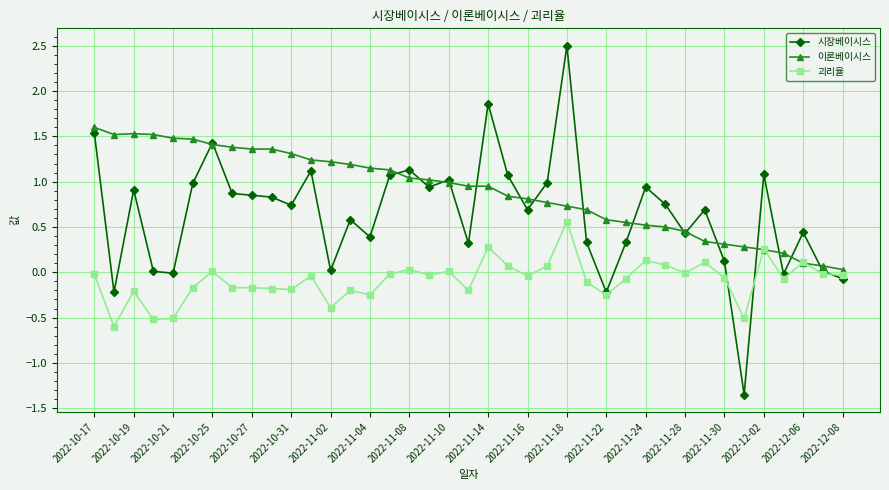

True or false: 시장베이시스 has more than 1 interior local peaks.

True